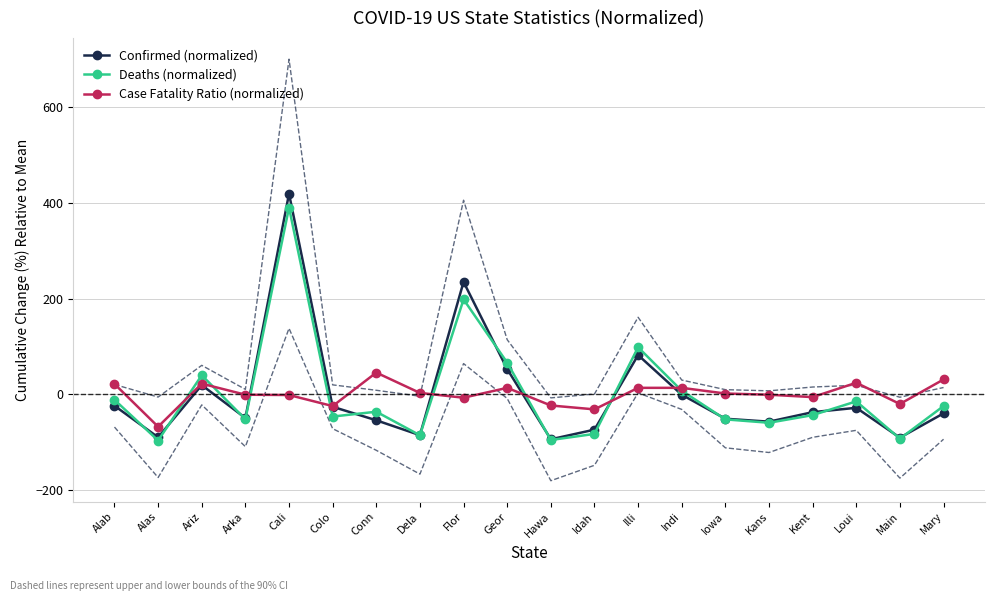

True or false: Deaths (normalized) has a value of 39.6 at Ariz.

True